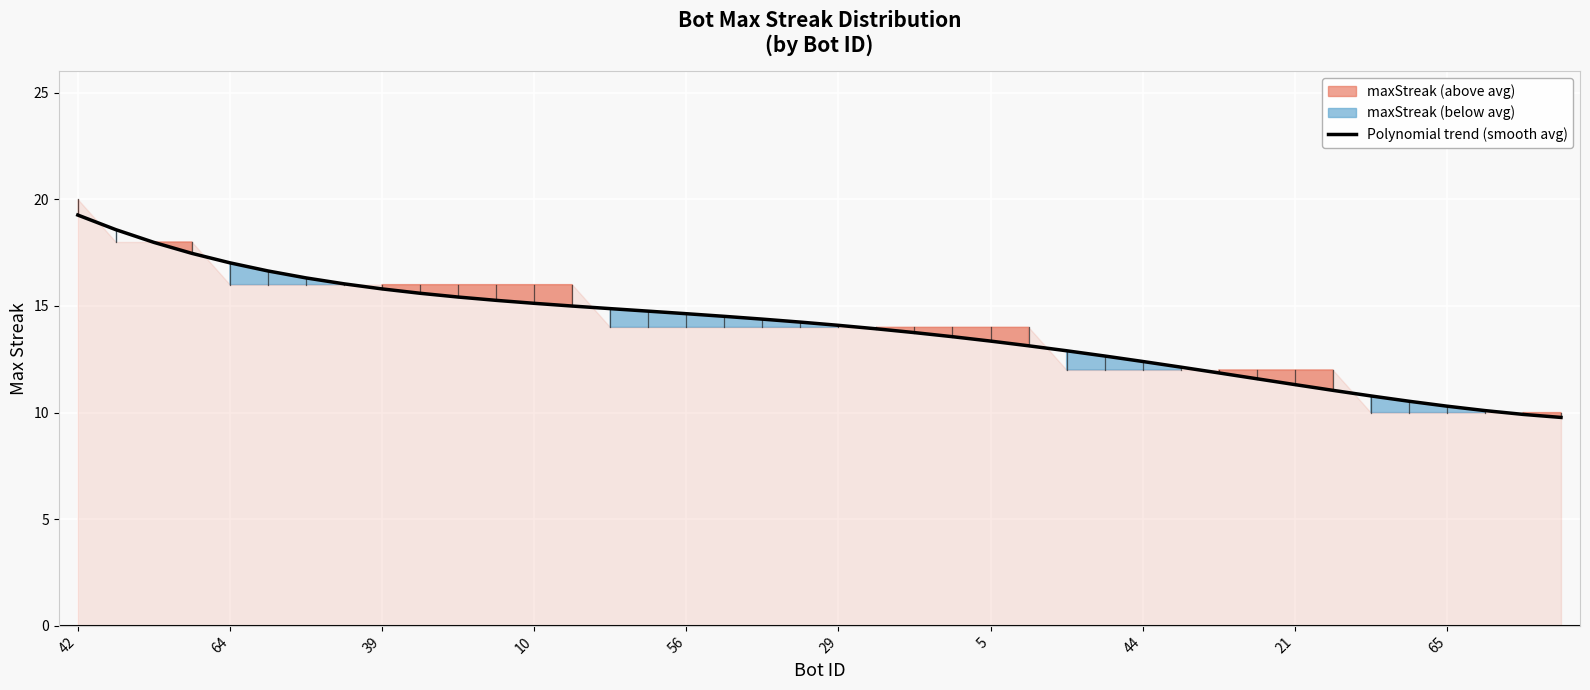

True or false: Polynomial trend (smooth avg) has a value of 11.3 at 21.

True